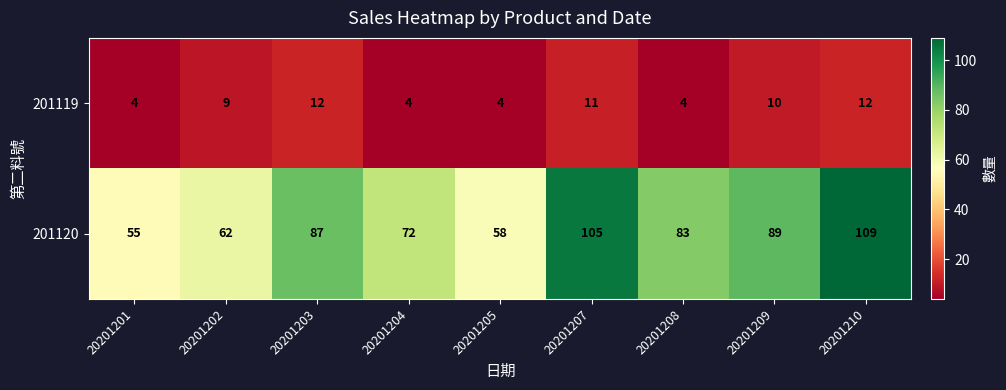

Rank the series by their average value, from highest to lowest.

201120, 201119